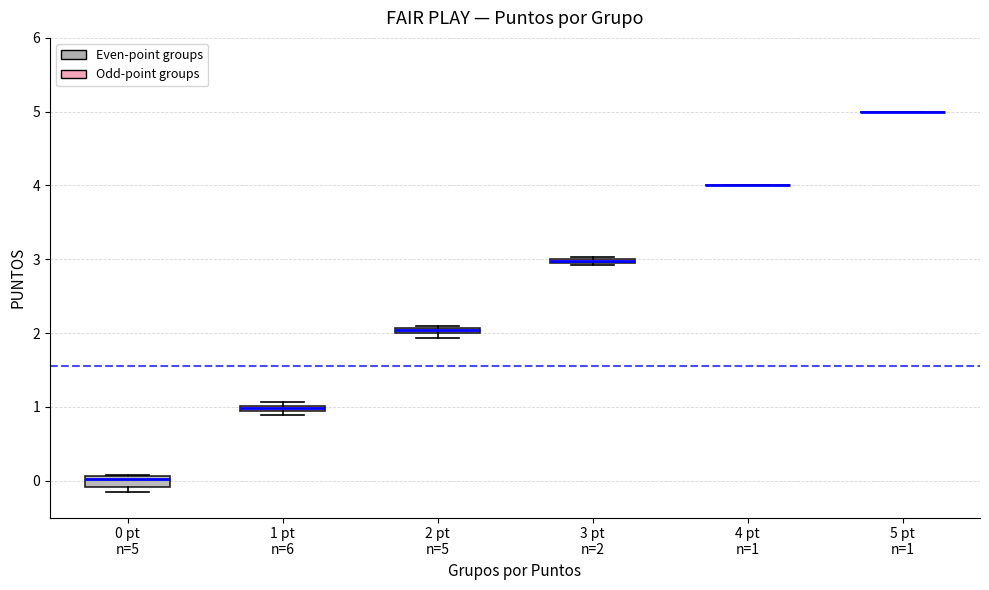

Where is the lower edge of the box for 3 pt n=2 on the y-axis? The values are not printed on the chart, so give them approximately, as read against the axis.

2.9